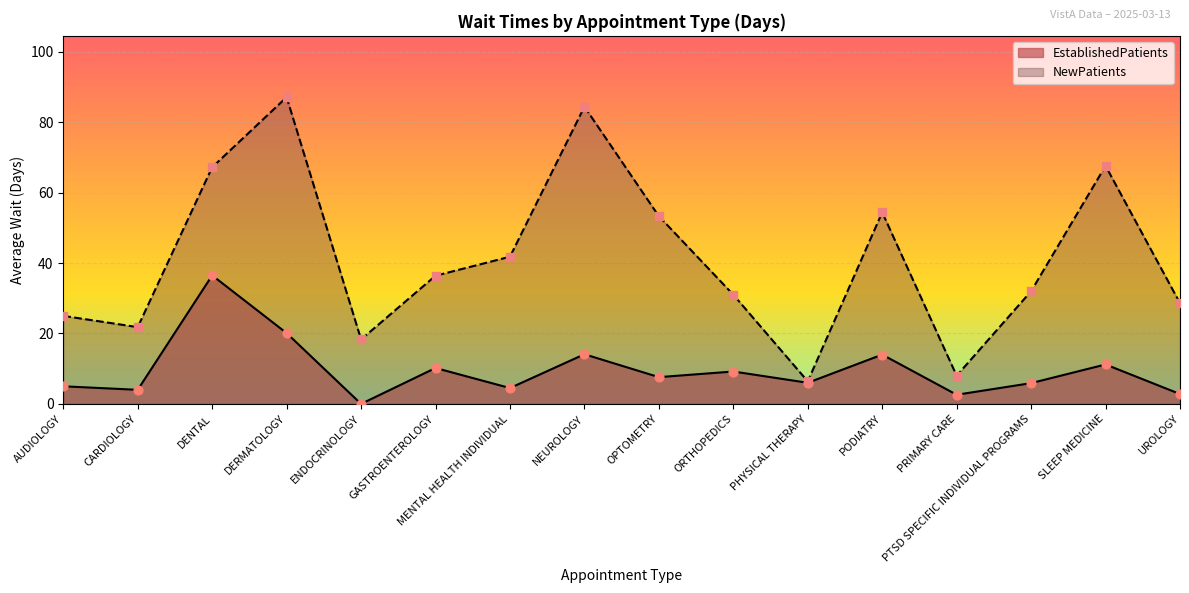

Which series has the largest Y range (max minus min)?

NewPatients